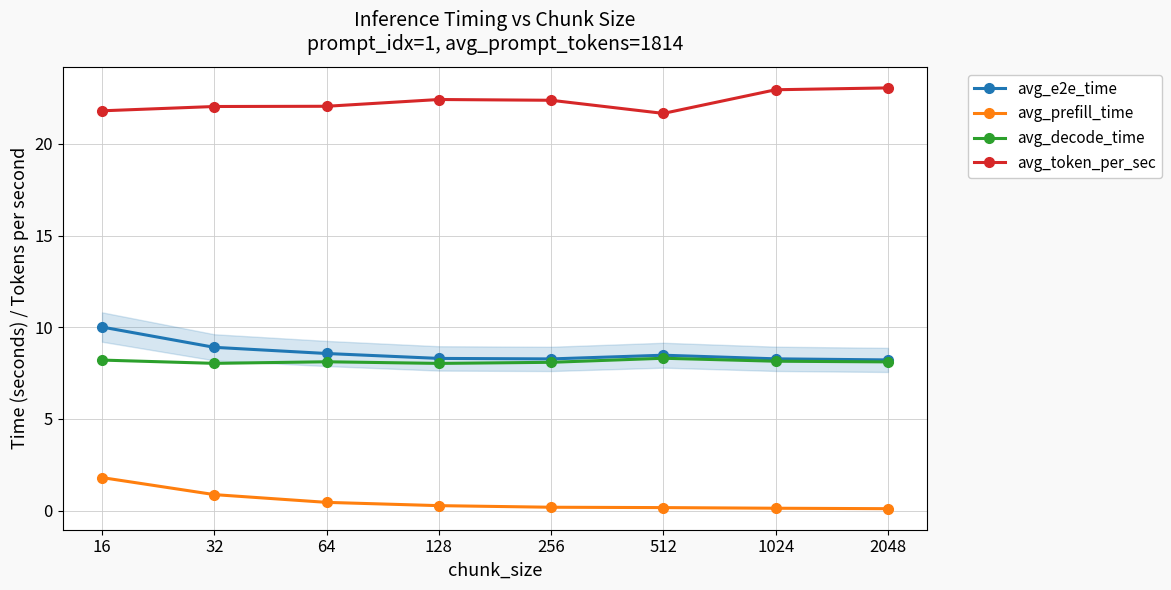

True or false: avg_prefill_time and avg_decode_time intersect in this chart.

False